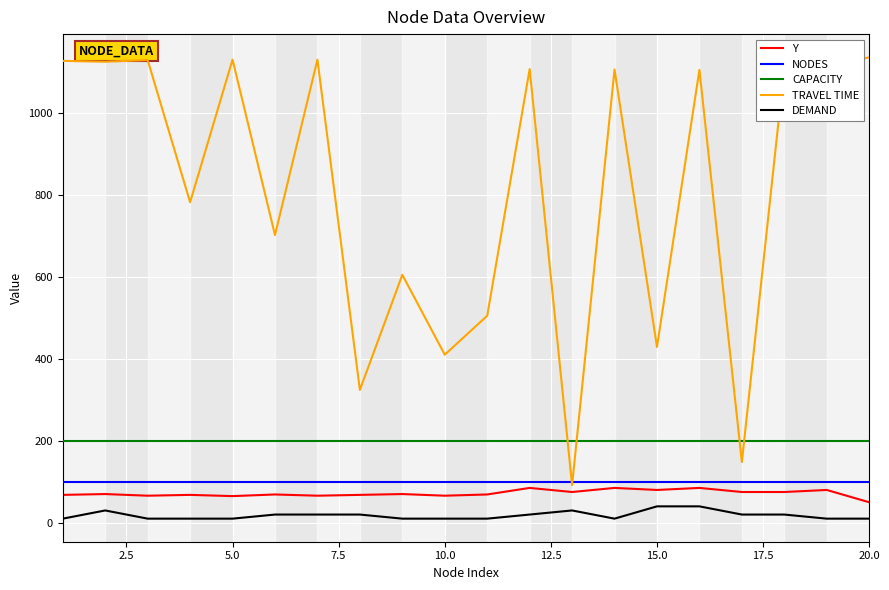

Which series has the widest spread of values?

TRAVEL TIME